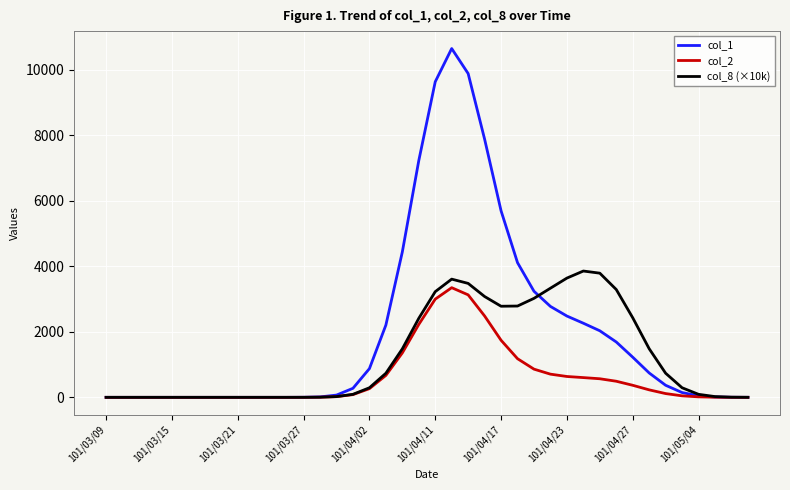

What is the greatest value displayed?

10650.1